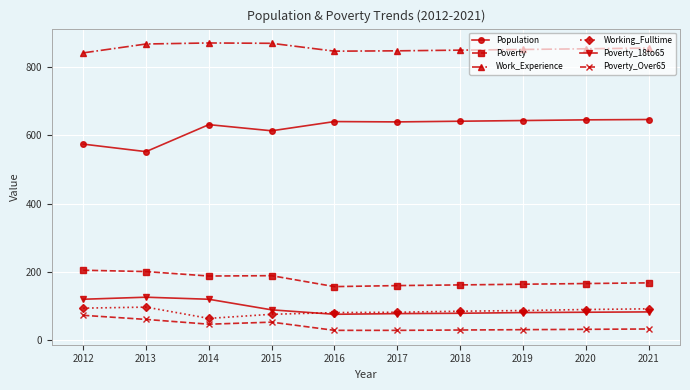

Is this an area chart (filled region under the line)?

No